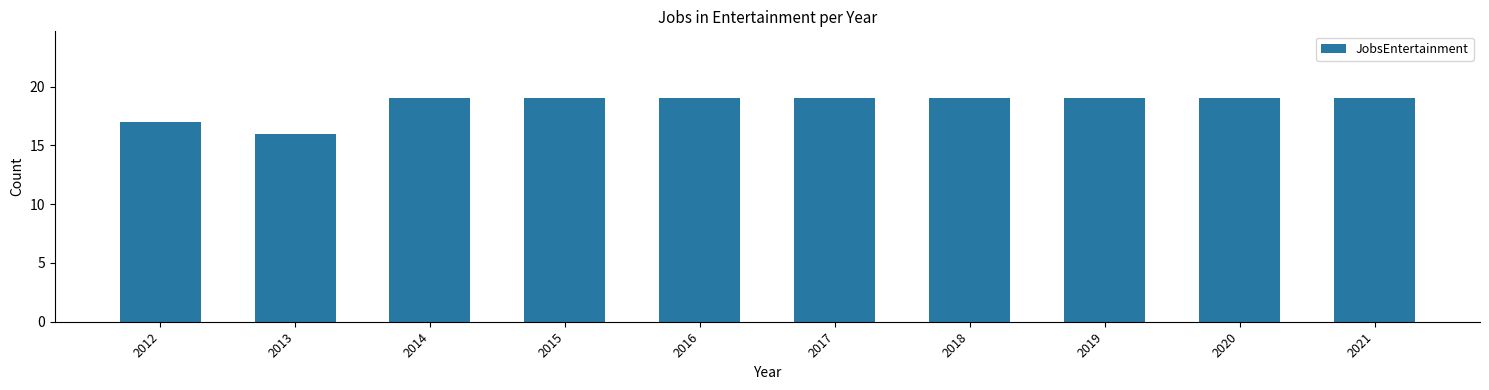

How many values are between 19 and 20?

8